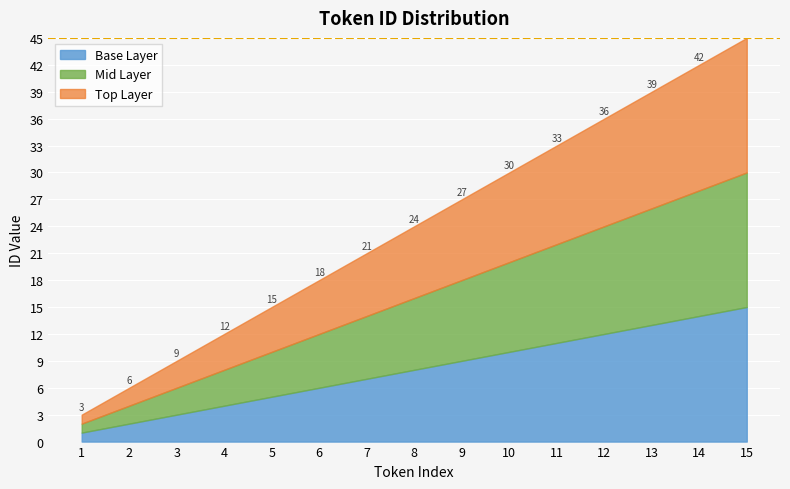

What is the difference between the maximum and minimum values in the Top Layer series?

14